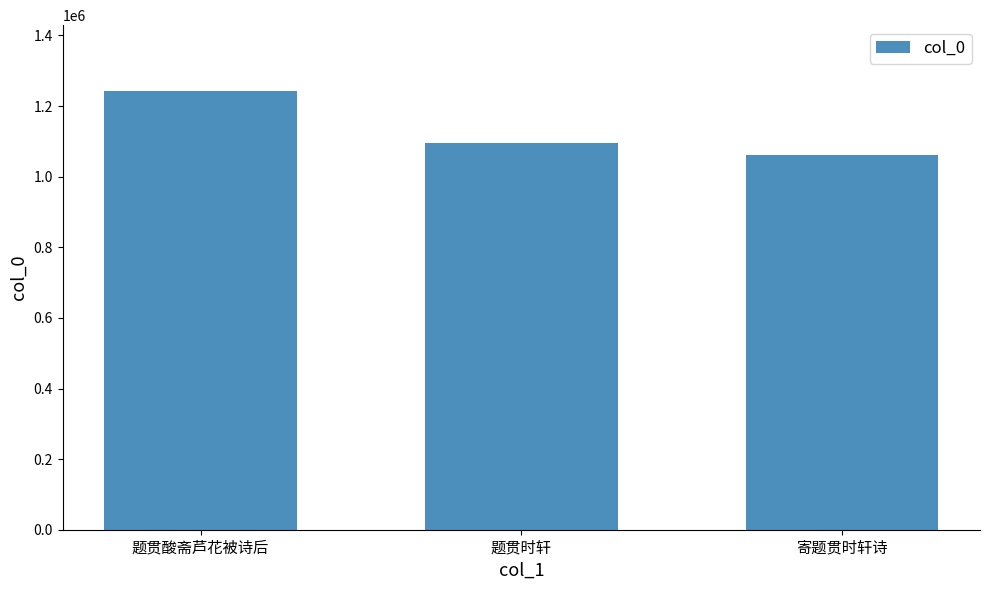

What is the label of the 3rd bar from the left?

寄题贯时轩诗